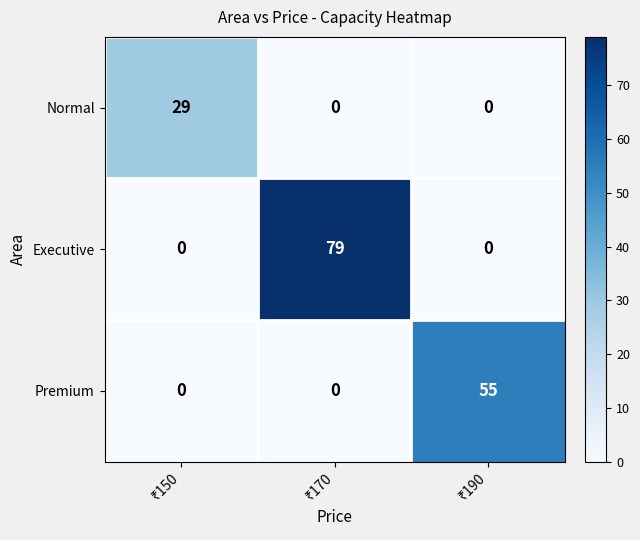

Reading right to left, extract all data points from this chart.

Normal: 0	0	29
Executive: 0	79	0
Premium: 55	0	0